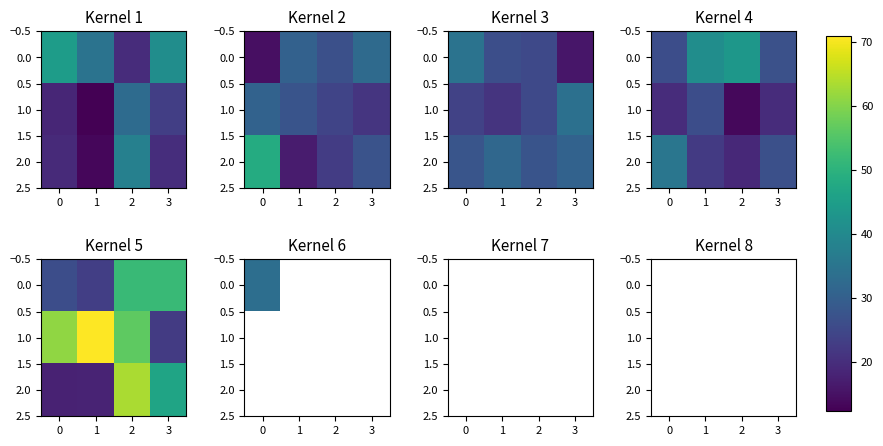

Count the number of data series in this chart.

3